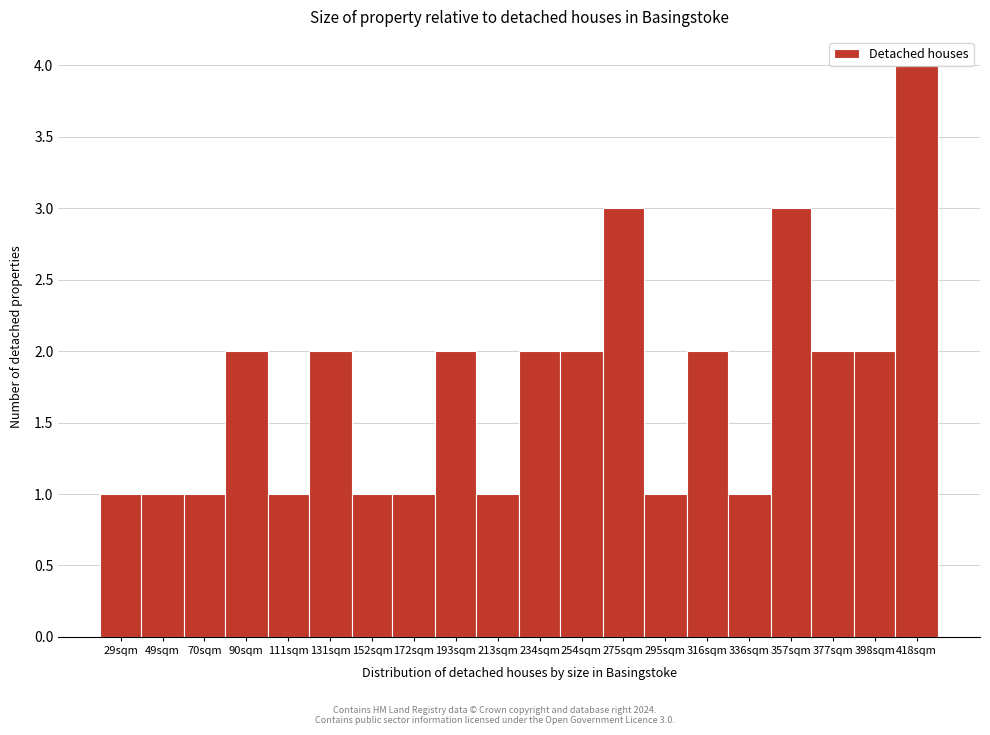

What is the greatest value displayed?

4